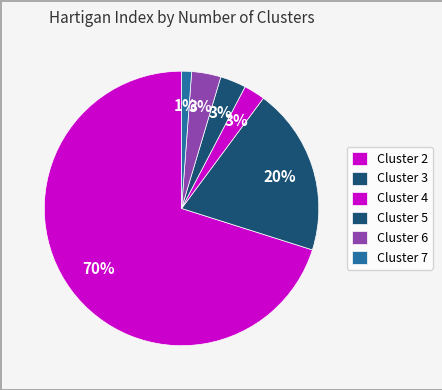

To the nearest percent, what is the difference between the largest and smallest slice percentages?

69%